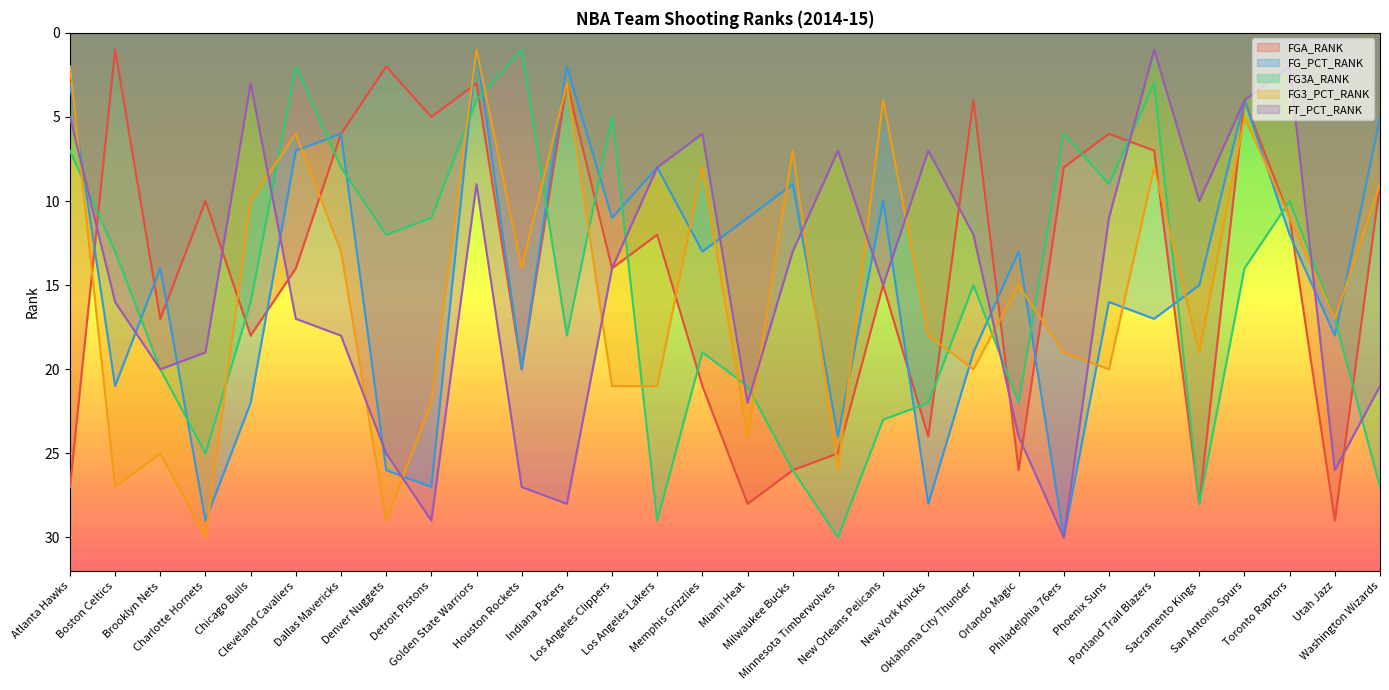

The value of FGA_RANK at Boston Celtics is 1. True or false?

True